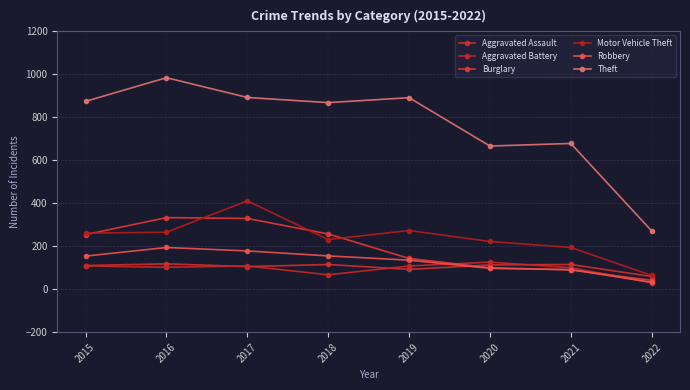

What is the approximate value of Aggravated Assault at 2018?

115